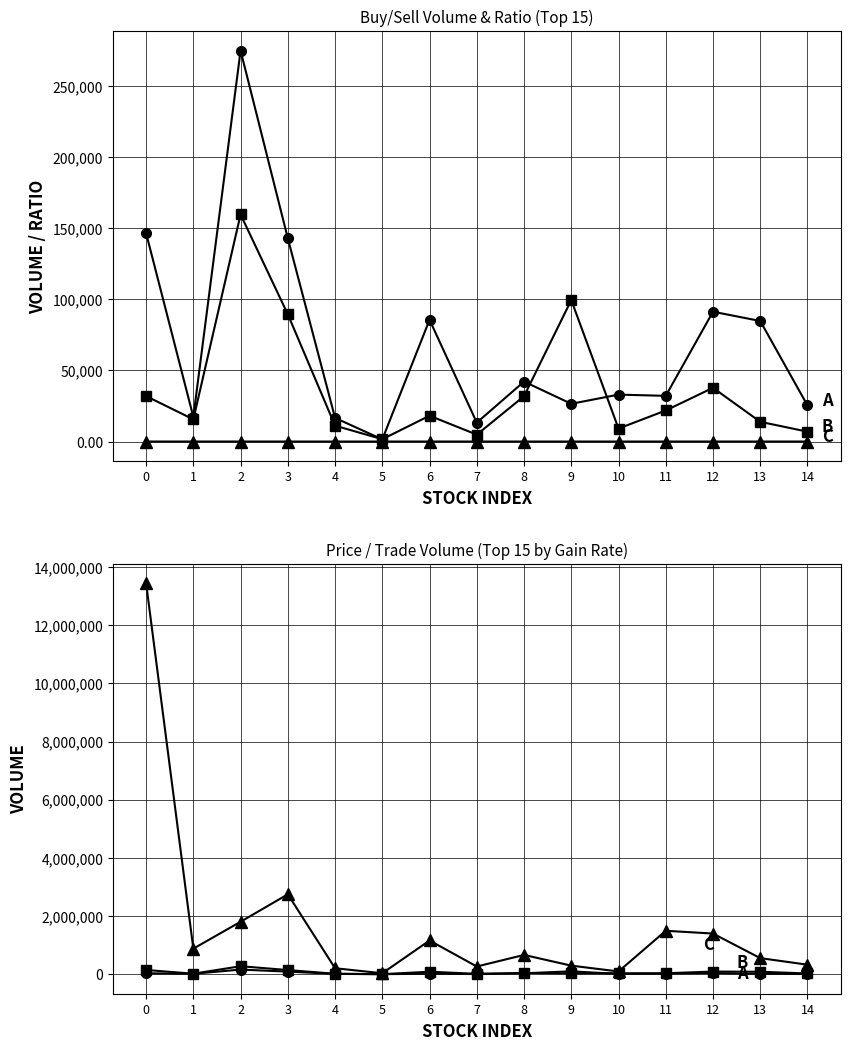

True or false: A: 매수총잔량 and B: 매수총잔량 intersect in this chart.

False